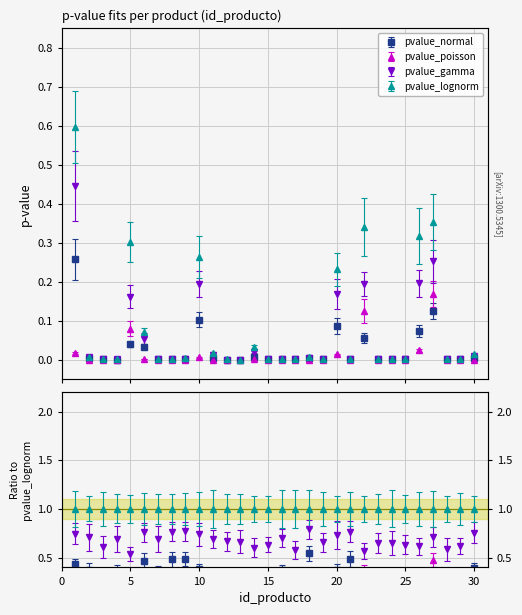

Reading left to right, what are all the values shown in this chart?

pvalue_normal: 0.3	0.0	0.0	0.0	0.0	0.0	0.0	0.0	0.0	0.1	0.0	0.0	0.0	0.0	0.0	0.0	0.0	0.0	0.0	0.1	0.0	0.1	0.0	0.0	0.0	0.1	0.1	0.0	0.0	0.0
pvalue_poisson: 0.0	0.0	0.0	0.0	0.1	0.0	0.0	0.0	0.0	0.0	0.0	0.0	0.0	0.0	0.0	0.0	0.0	0.0	0.0	0.0	0.0	0.1	0.0	0.0	0.0	0.0	0.2	0.0	0.0	0.0
pvalue_gamma: 0.4	0.0	0.0	0.0	0.2	0.1	0.0	0.0	0.0	0.2	0.0	0.0	0.0	0.0	0.0	0.0	0.0	0.0	0.0	0.2	0.0	0.2	0.0	0.0	0.0	0.2	0.3	0.0	0.0	0.0
pvalue_lognorm: 0.6	0.0	0.0	0.0	0.3	0.1	0.0	0.0	0.0	0.3	0.0	0.0	0.0	0.0	0.0	0.0	0.0	0.0	0.0	0.2	0.0	0.3	0.0	0.0	0.0	0.3	0.4	0.0	0.0	0.0